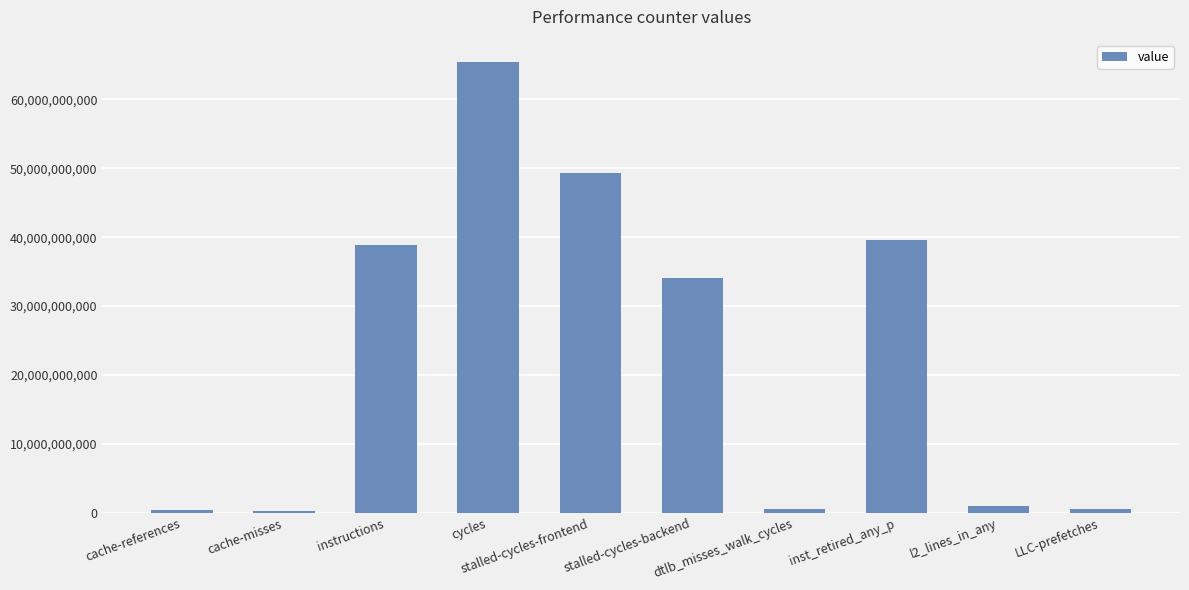

What is the difference between the maximum and minimum values?

65158540326